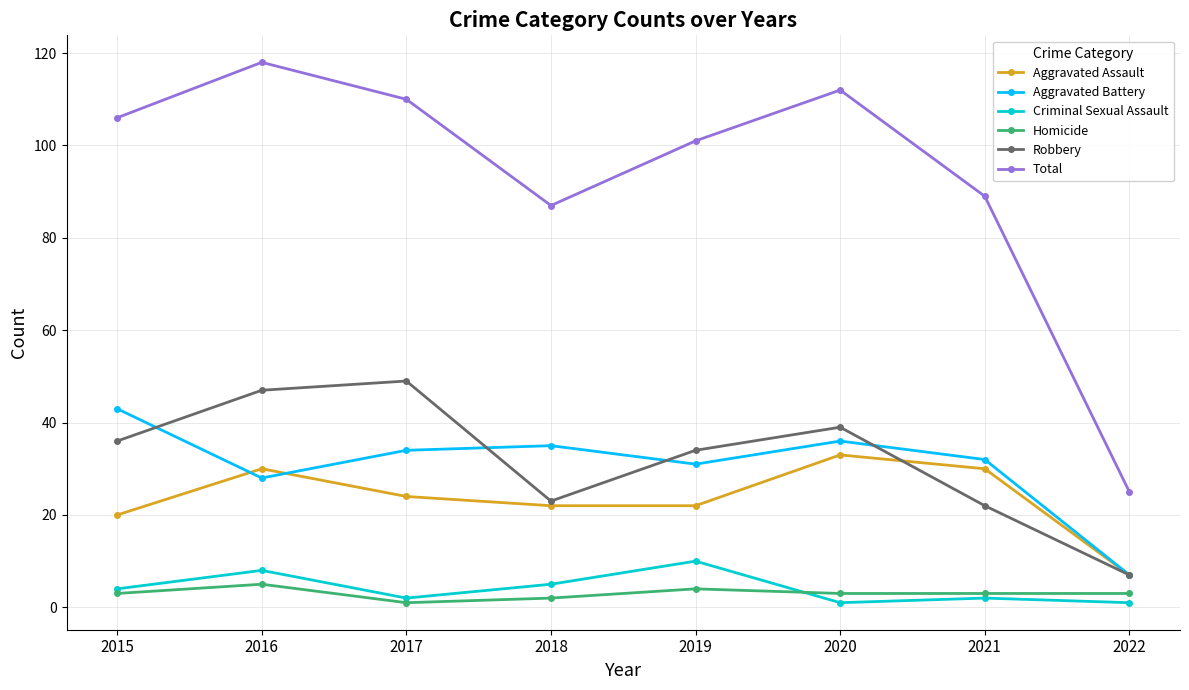

What are all the series names shown in the legend?

Aggravated Assault, Aggravated Battery, Criminal Sexual Assault, Homicide, Robbery, Total